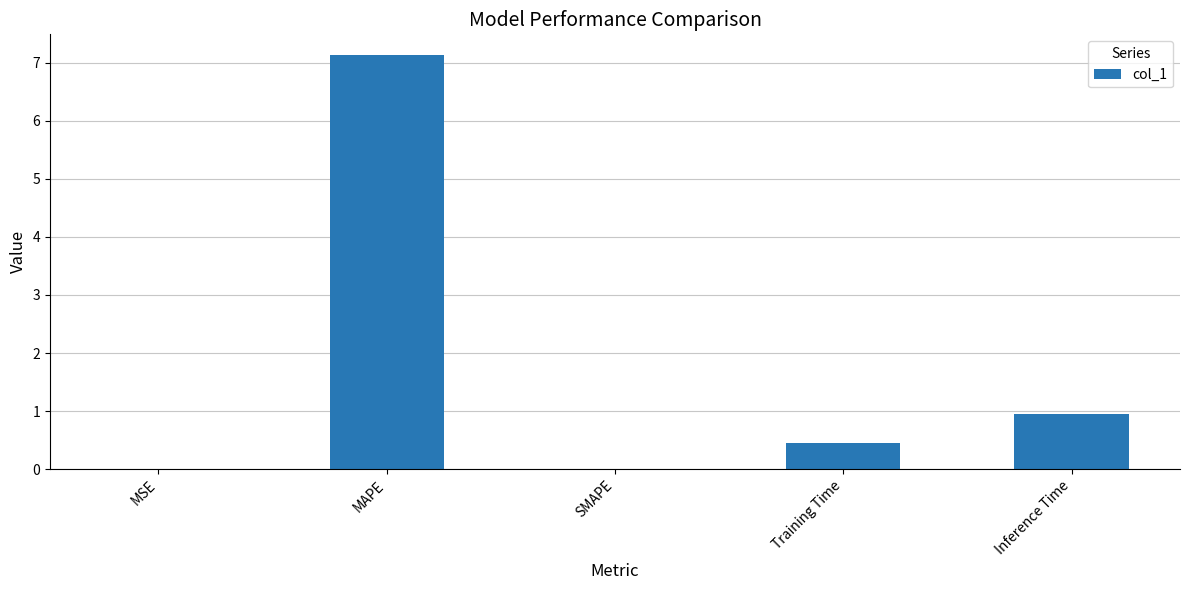

The value at Inference Time is 1.6. True or false?

False